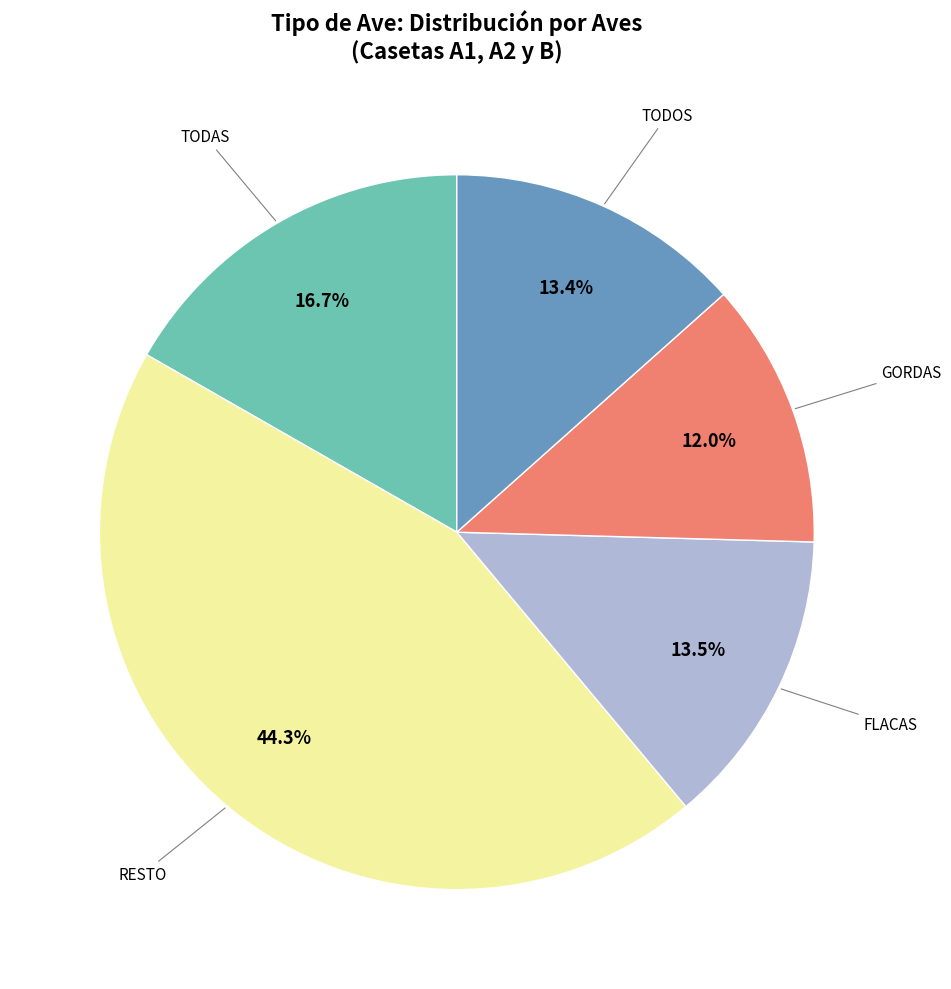

Is there any slice that represents more than half of the pie?

No